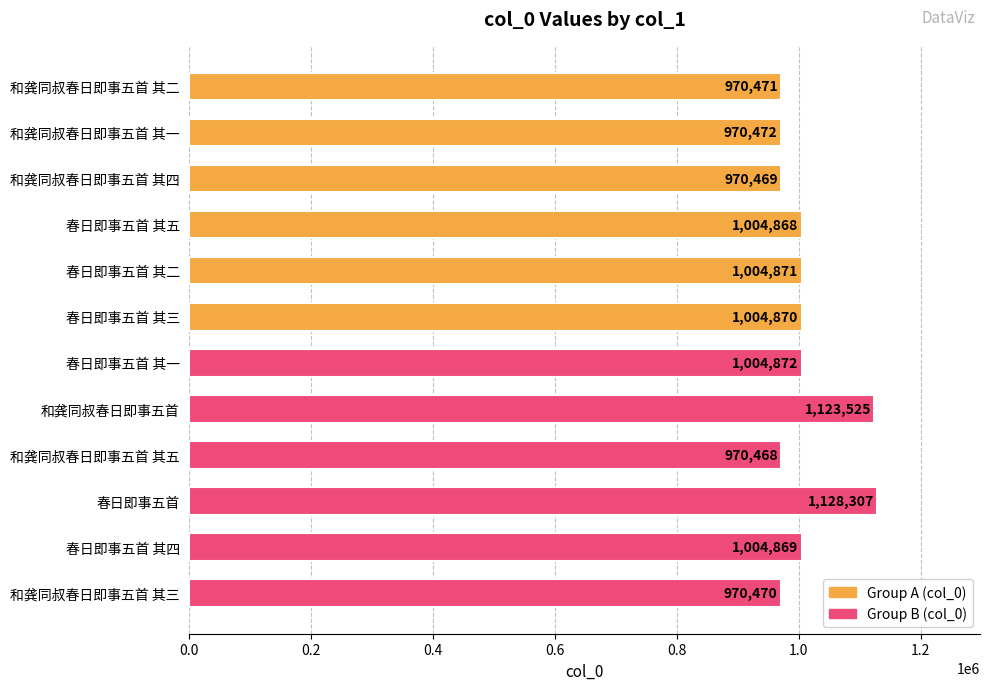

What is the difference between the maximum and minimum values?

157839